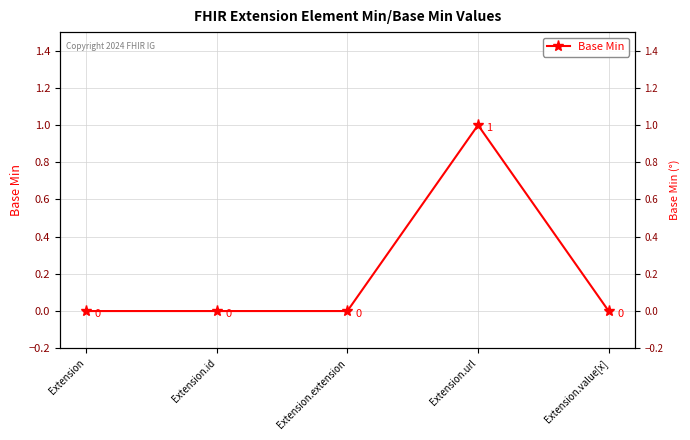

True or false: the data shows 0 at Extension.value[x].

True